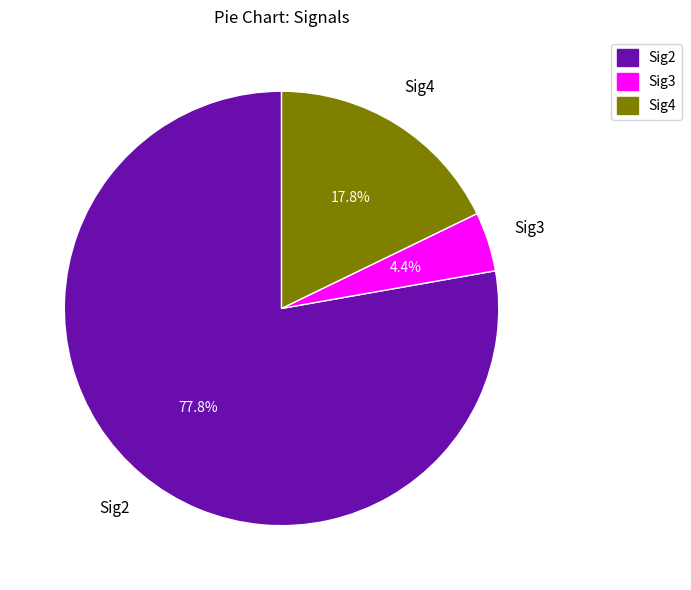

Which slice is the smallest?

Sig3